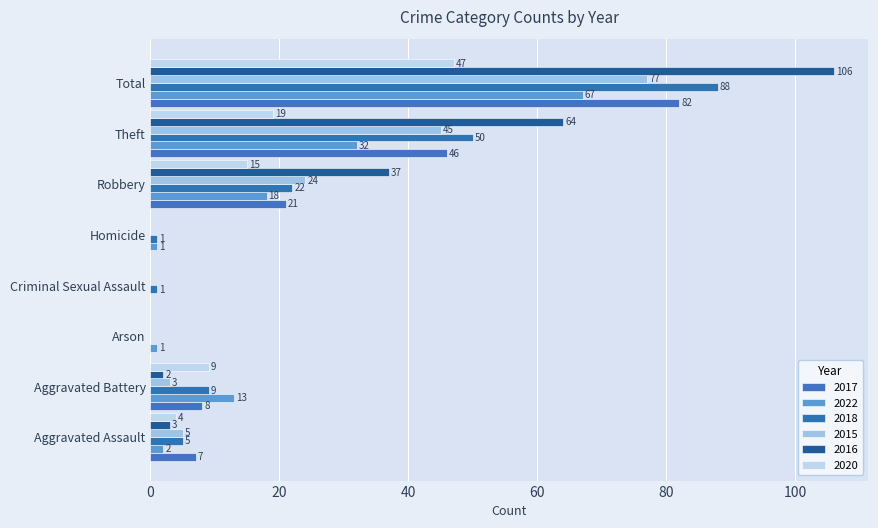

Which series has the largest total across all categories?

2016